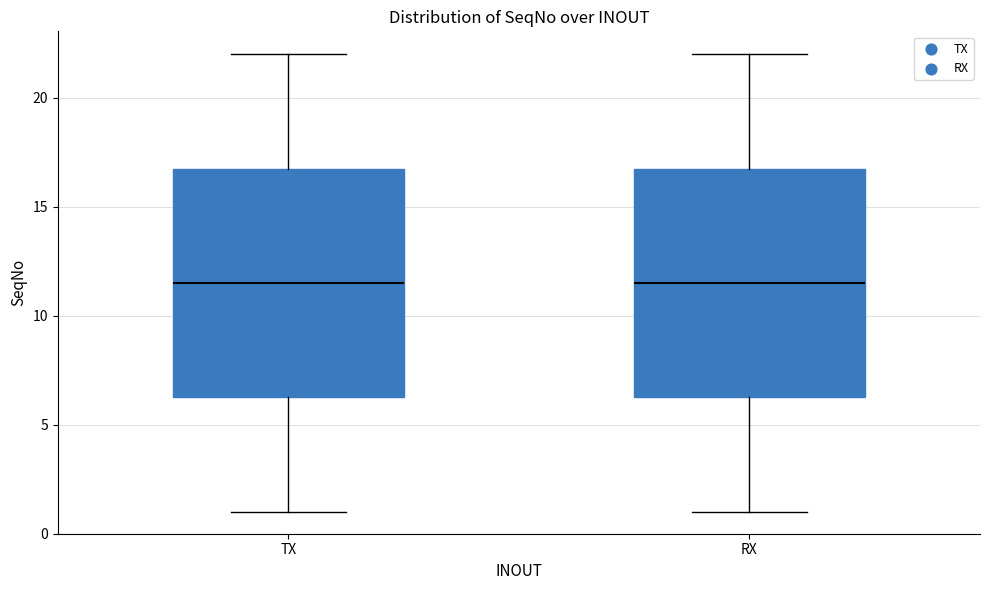

Reading left to right, read every box against the y-axis: the position of its median line, the range the box covers, and the ends of its whiskers. The values are not printed on the chart, so give them approximately, as read against the axis.

TX: median 11.5, box 6.5 to 17.0, whiskers 1.0 to 22.0
RX: median 11.5, box 6.5 to 17.0, whiskers 1.0 to 22.0